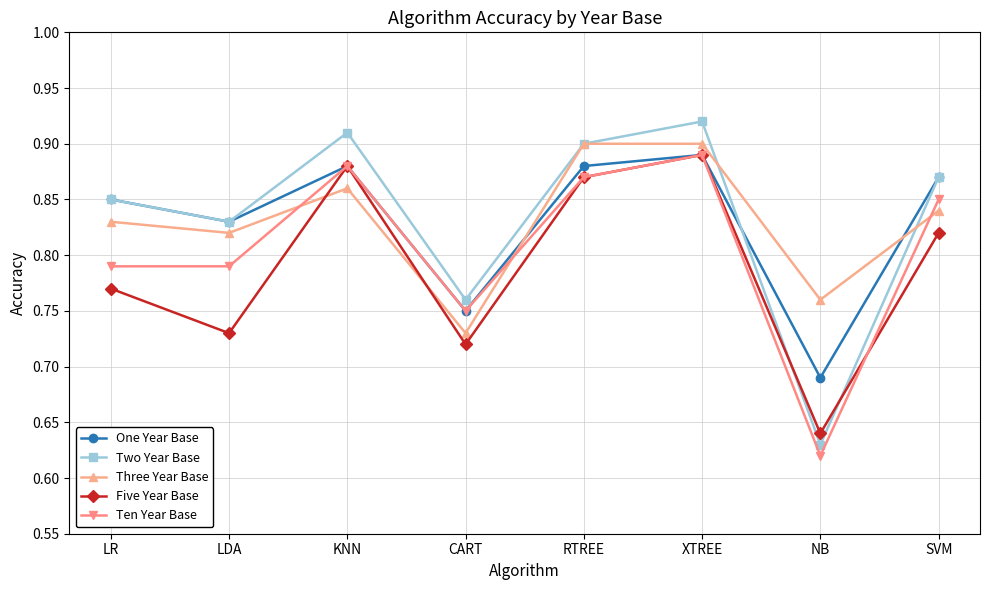

Which series has the widest spread of values?

Two Year Base